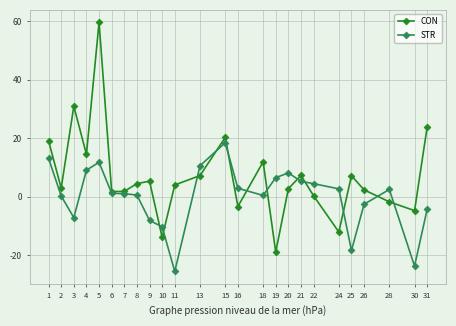

How many series are shown in this chart?

2